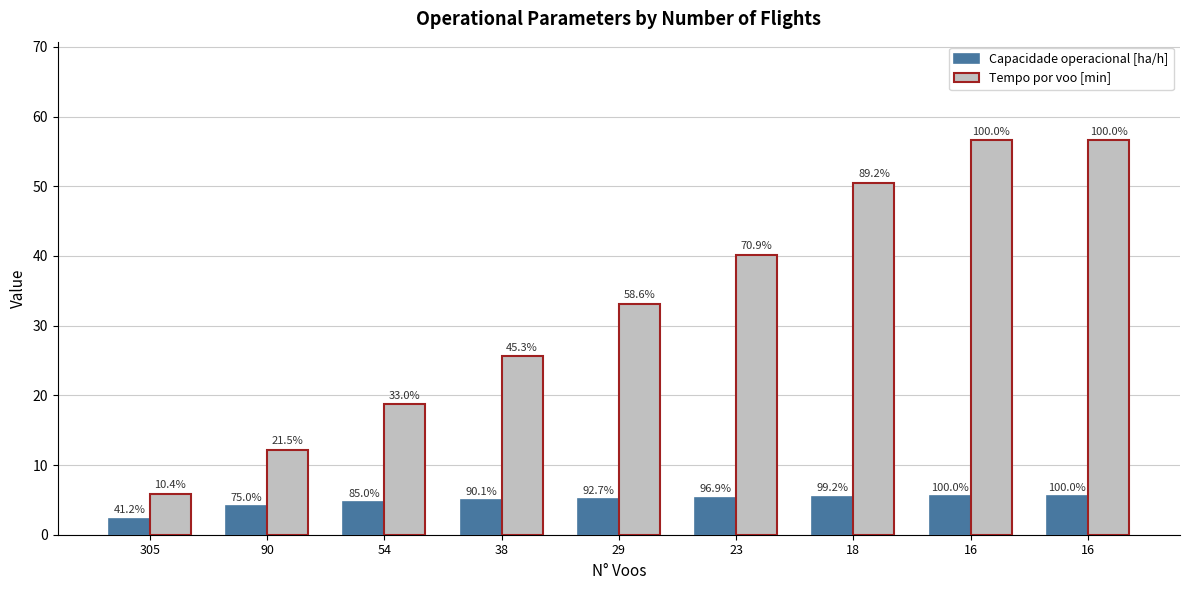

What is the difference between the Capacidade operacional [ha/h] values at 38 and 16?

0.5